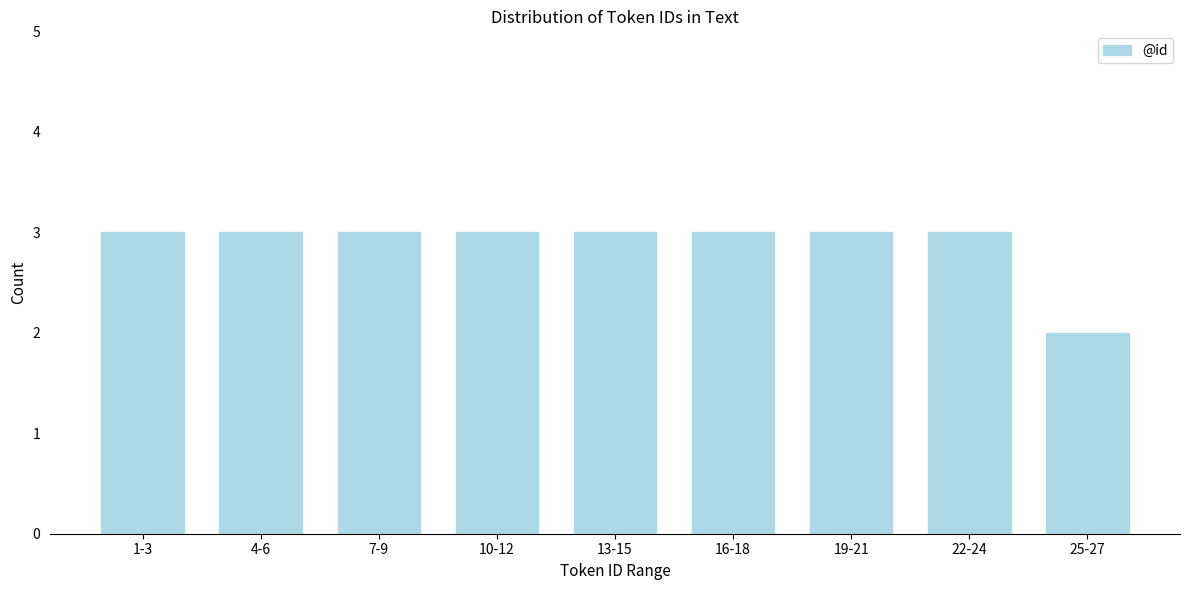

Reading left to right, what are all the values shown in this chart?

3	3	3	3	3	3	3	3	2